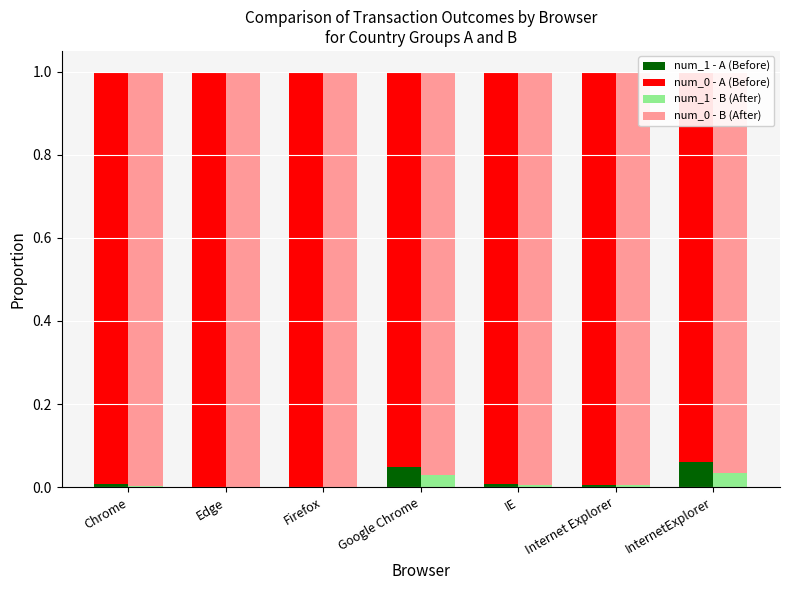

Is it true that num_1 - A (Before) equals 0.1 at Google Chrome?

False